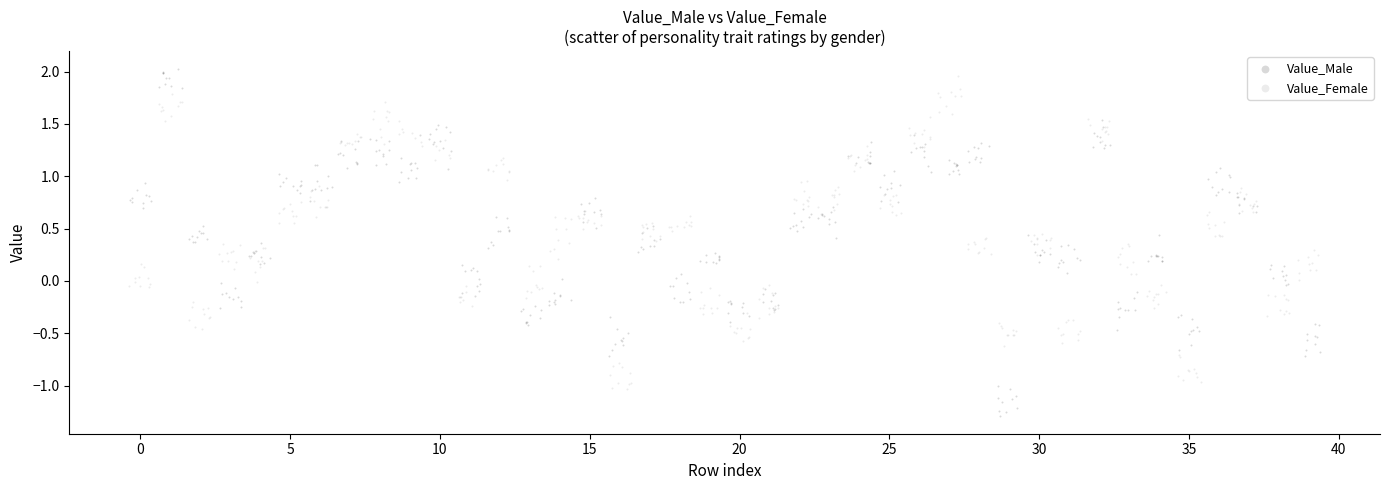

Which series contains the highest Y value?

Value_Male